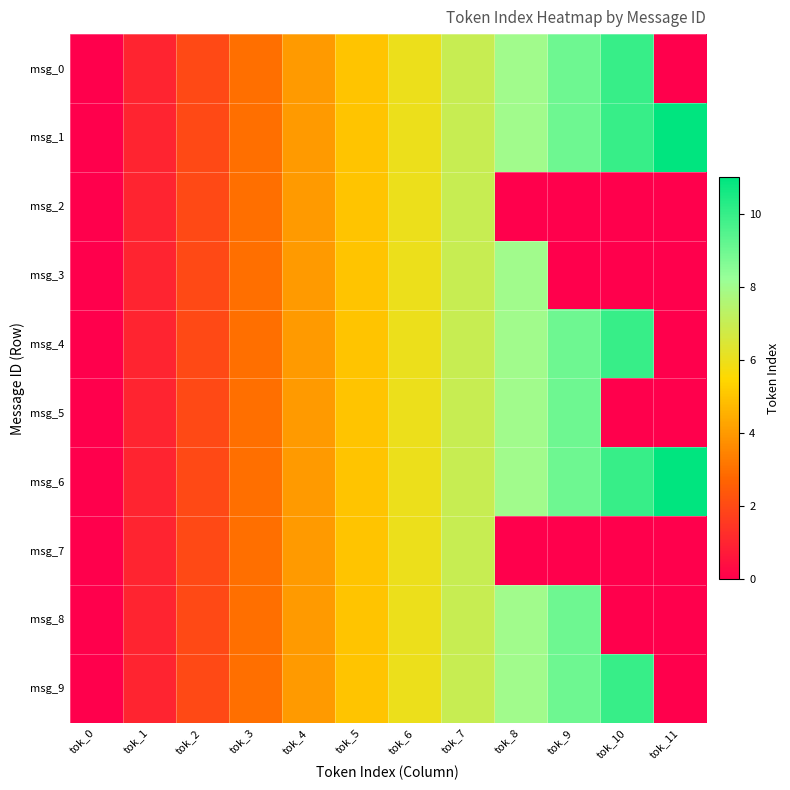

How many values in the msg_3 series exceed 6?

2